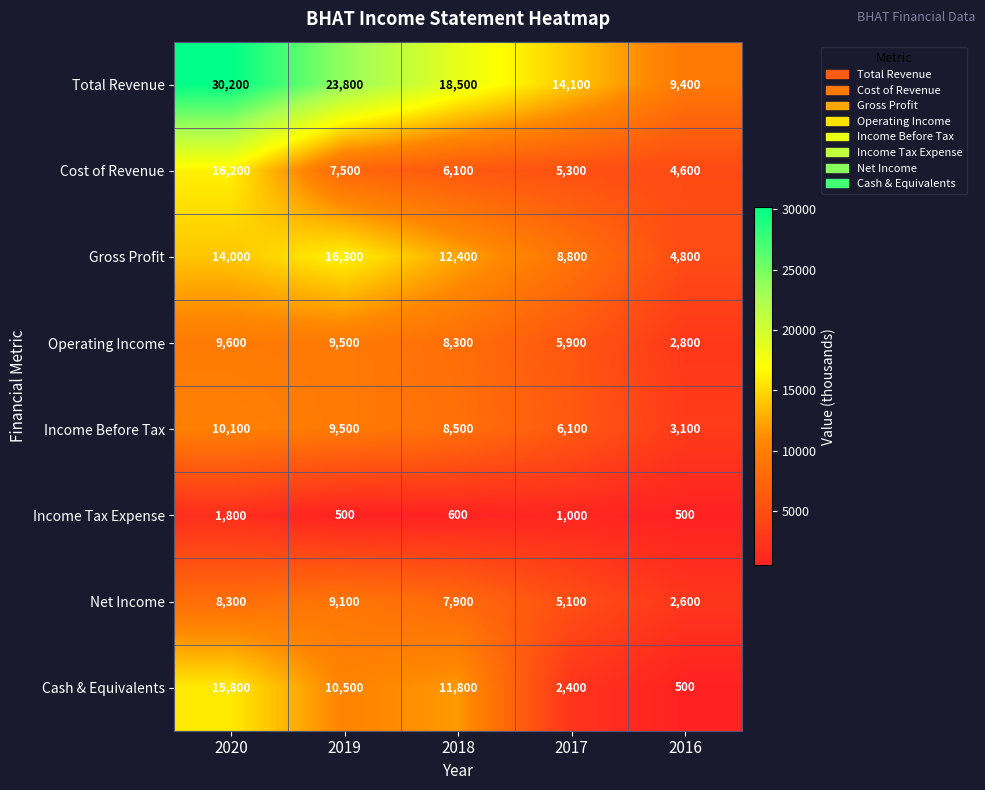

Which series has the largest range (max minus min)?

Total Revenue